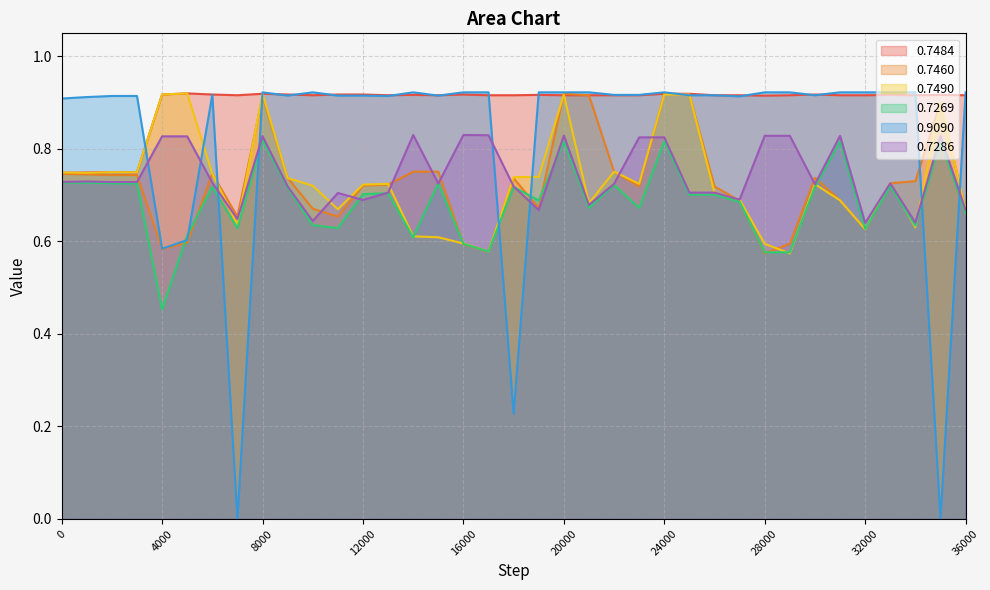

Which series changed the most between 3000 and 35000?

0.9090